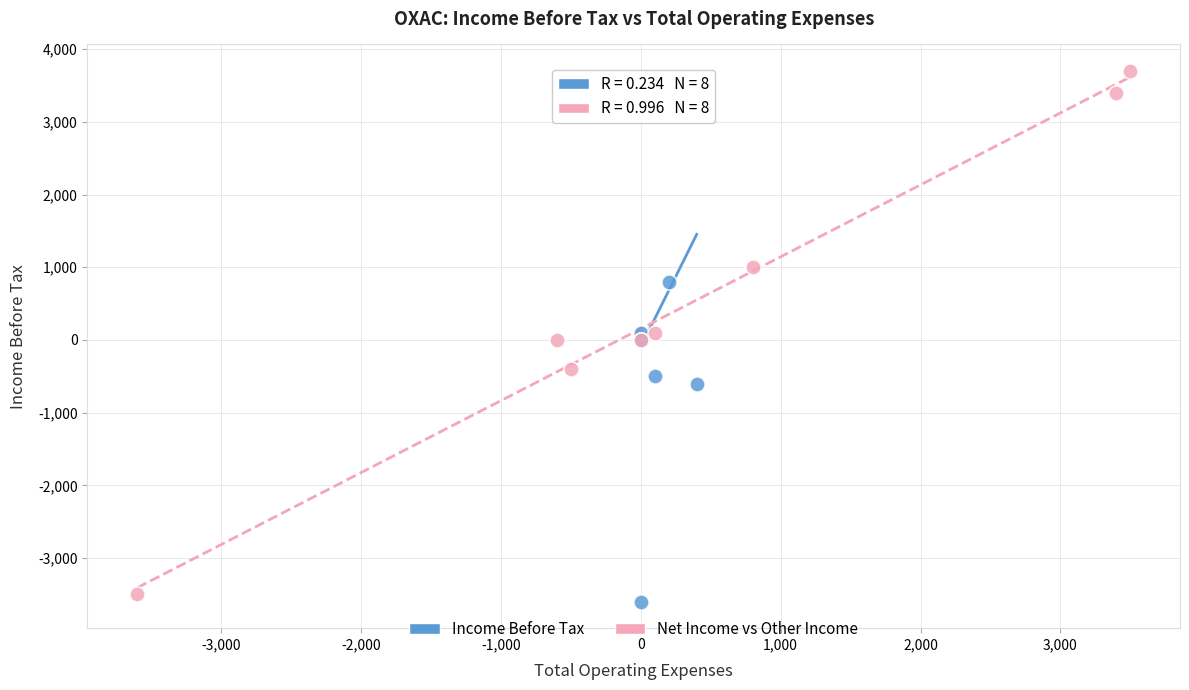

Which series reaches the maximum Y coordinate?

Net Income vs Other Income